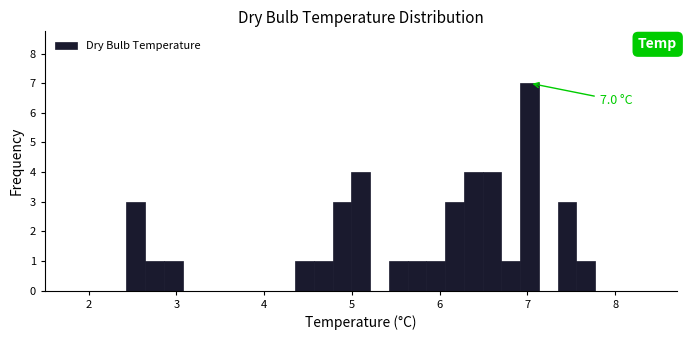

Read against the x-axis, roughly where is the centre of the tallest bar?

7.0